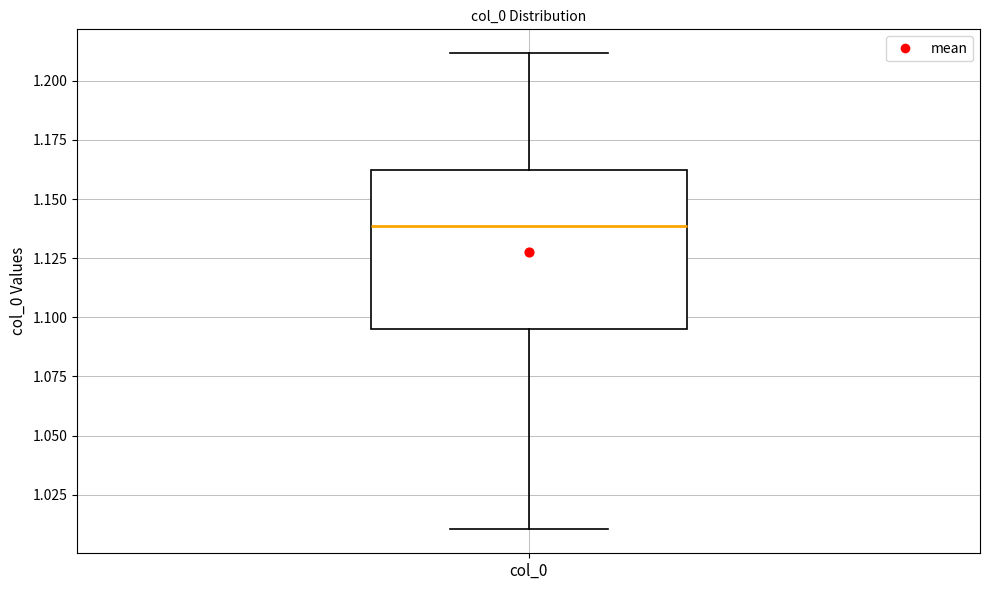

Transcribe this box plot: give where the median line is, the range the box spans, and where the two whiskers end, as read against the y-axis. The values are not printed on the chart, so give them approximately, as read against the axis.

median 1.140, box 1.095 to 1.160, whiskers 1.010 to 1.210